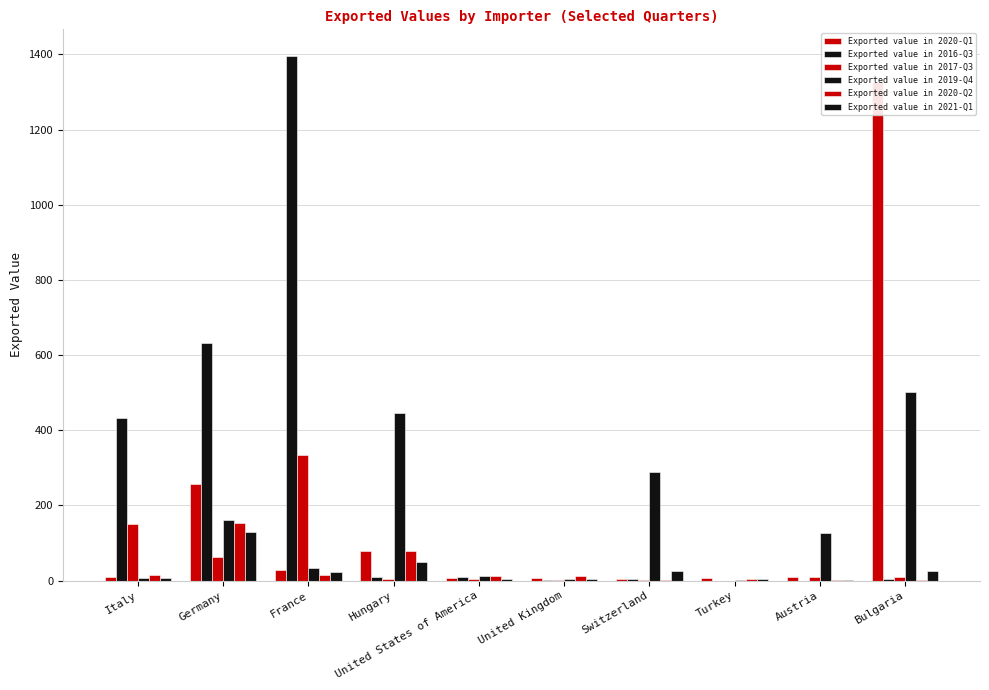

What position from the left is Italy?

1